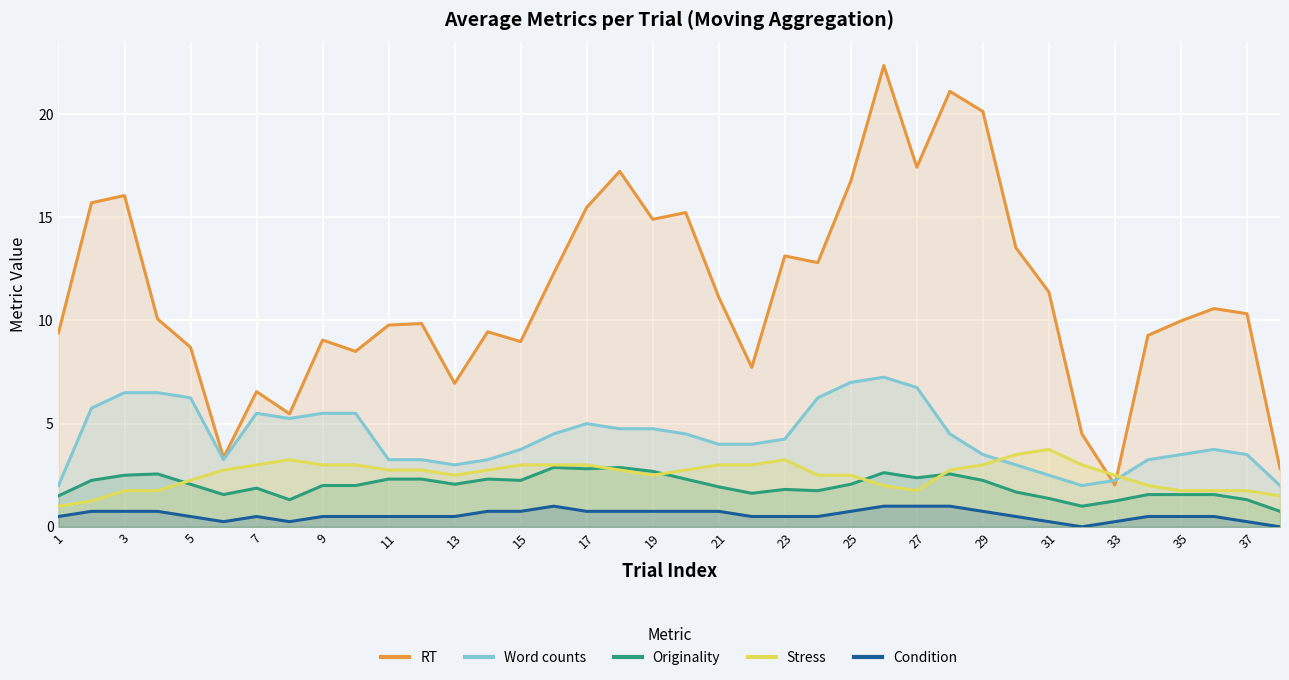

True or false: Stress has more than 0 points higher than both neighbors.

True